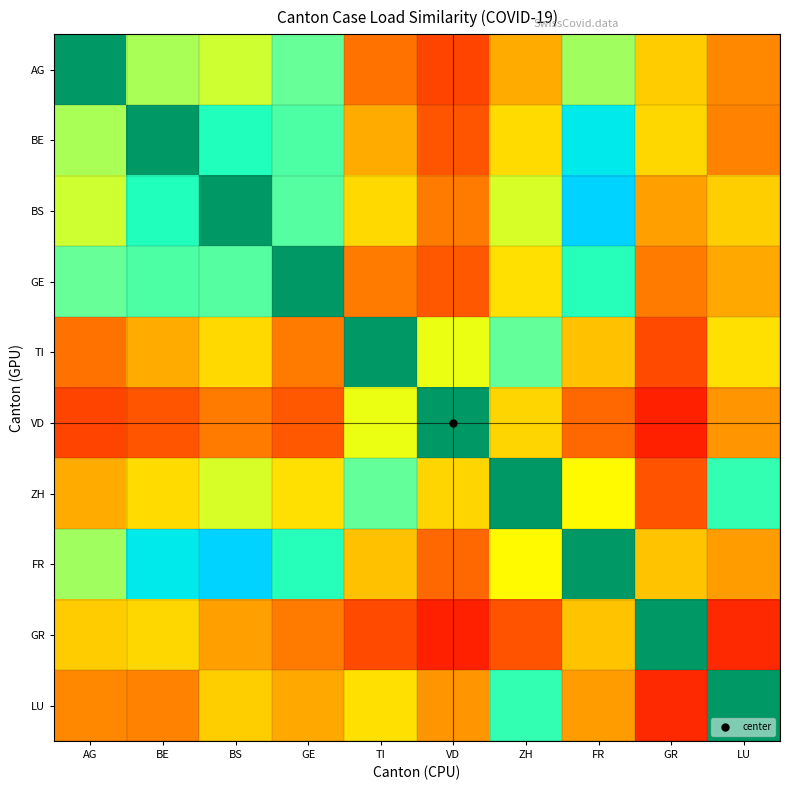

At which category does the chart reach its minimum across all series?

GR